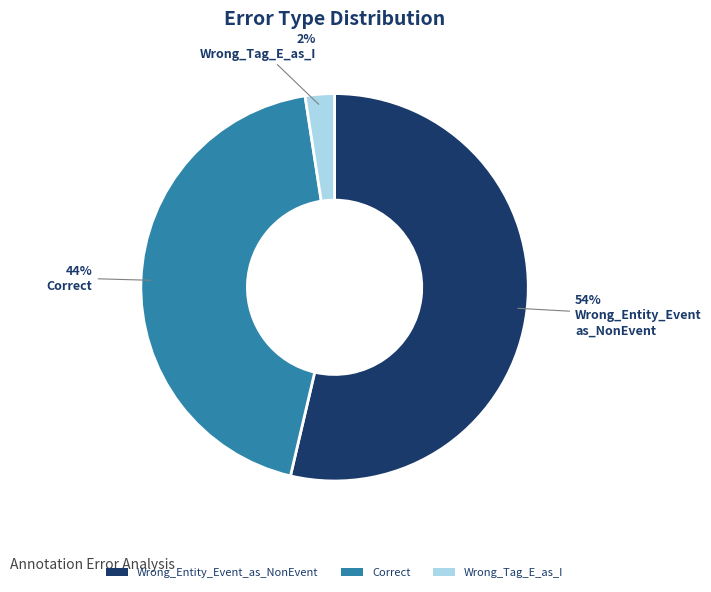

Does Wrong_Entity_Event_as_NonEvent account for over 50% of the chart?

Yes